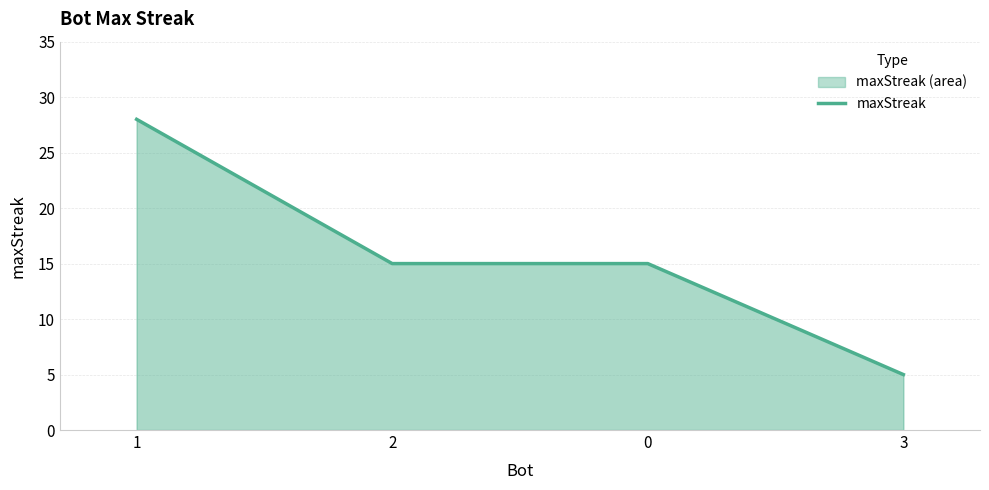

What is the difference between the second highest and minimum values?

10